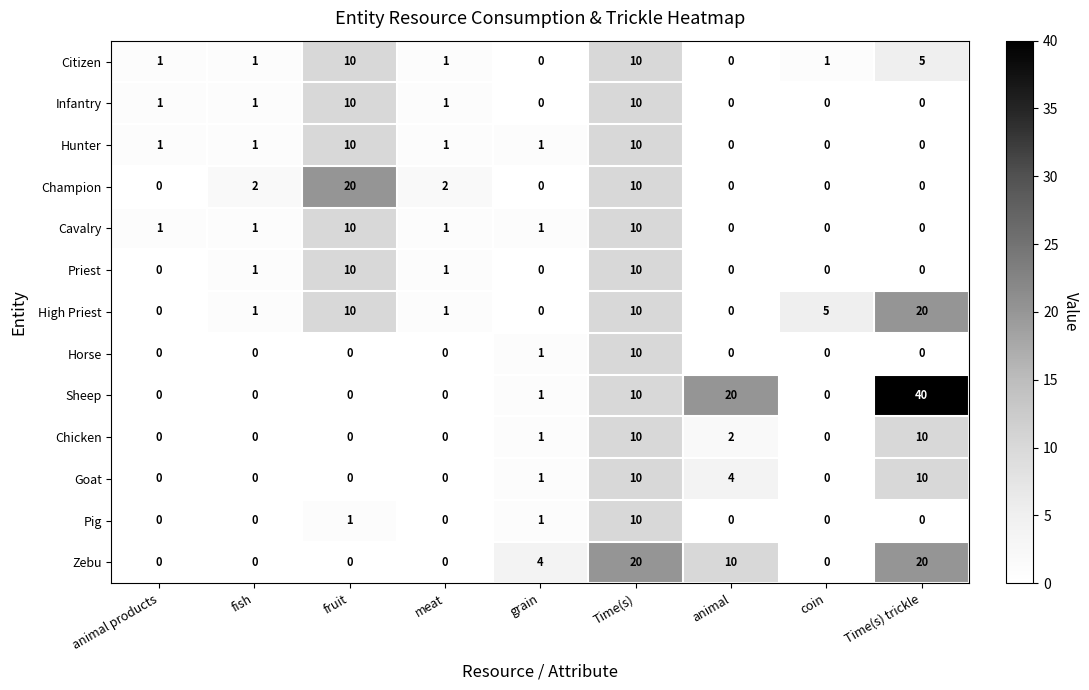

How many values in Infantry are above zero?

5